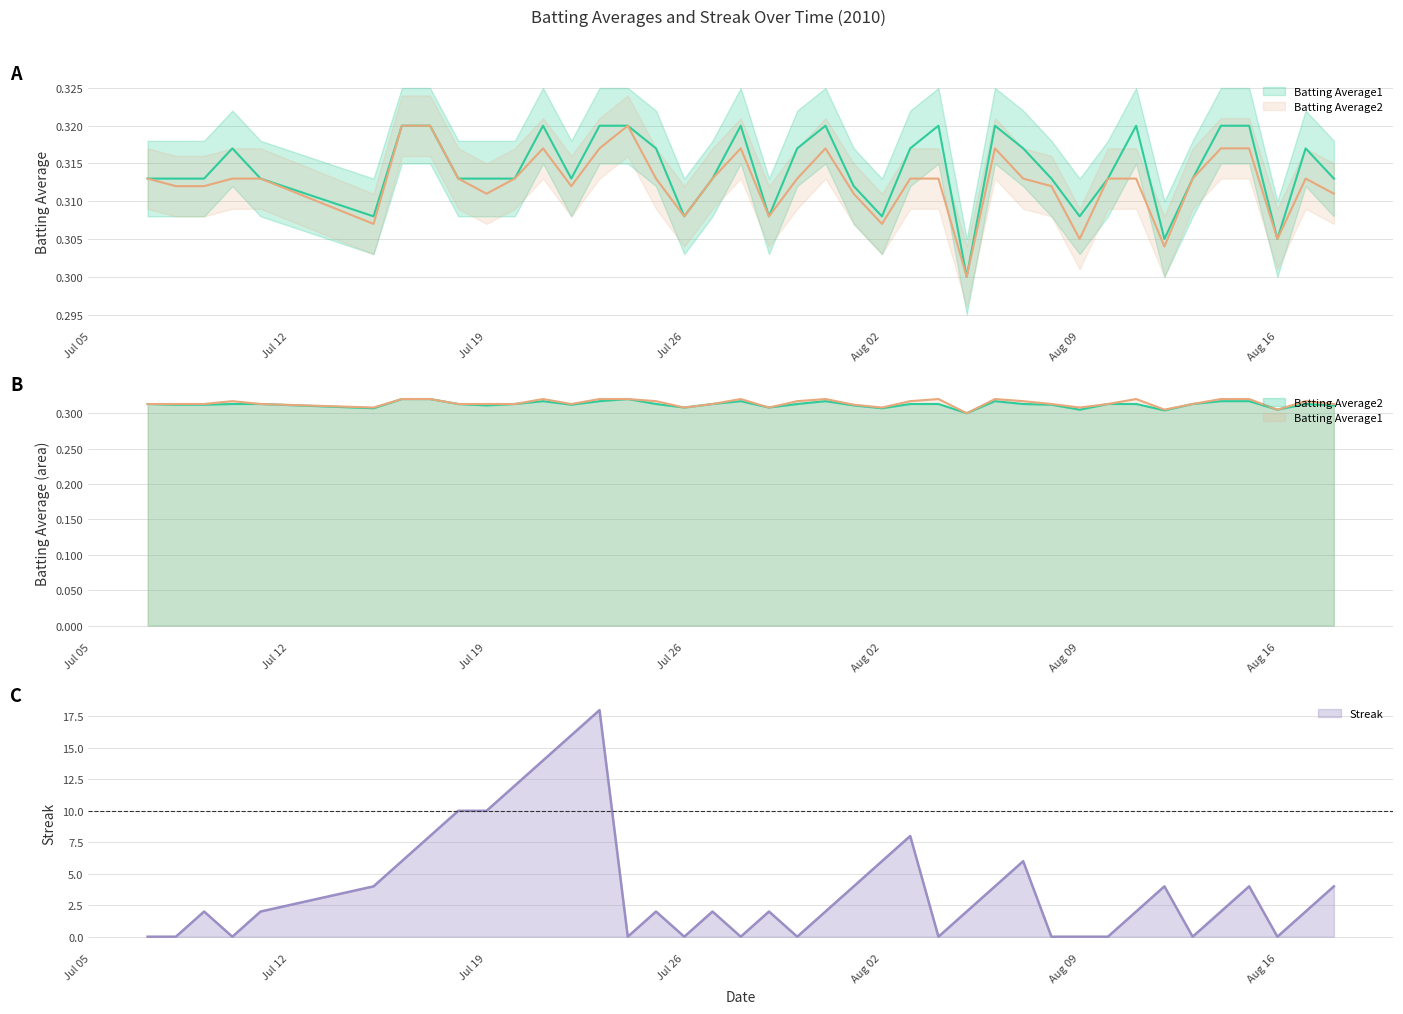

Which series has the largest total across all categories?

Streak